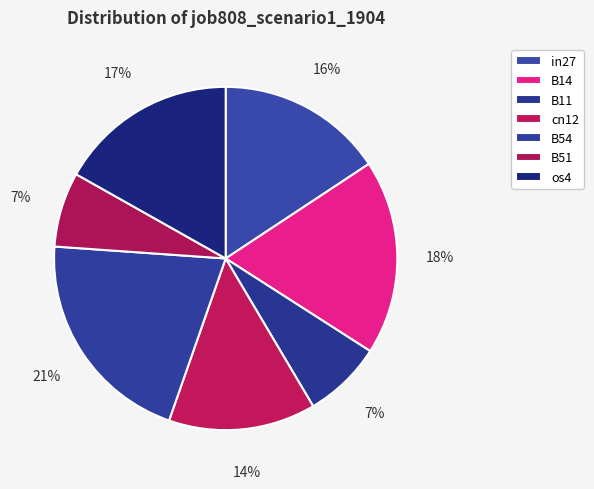

To the nearest percent, what is the average slice percentage?

14%